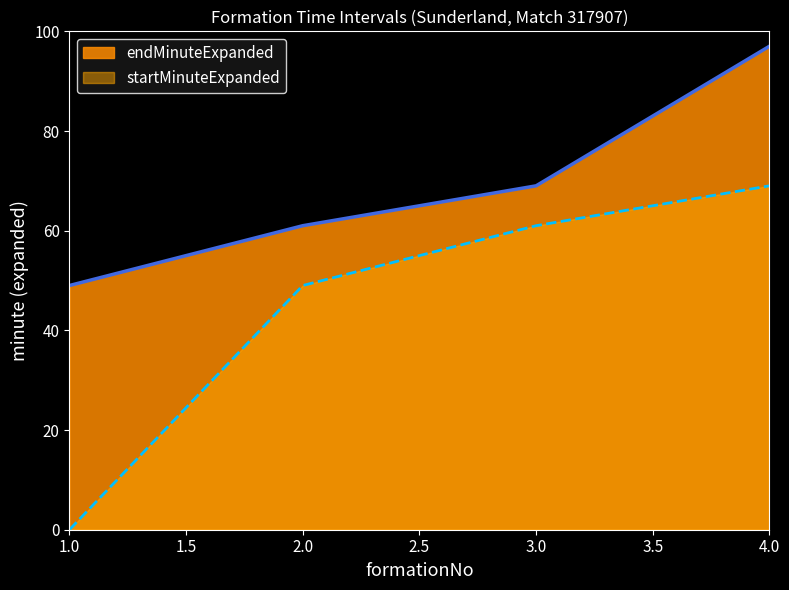

True or false: endMinuteExpanded has a value of 49 at 1.0.

True